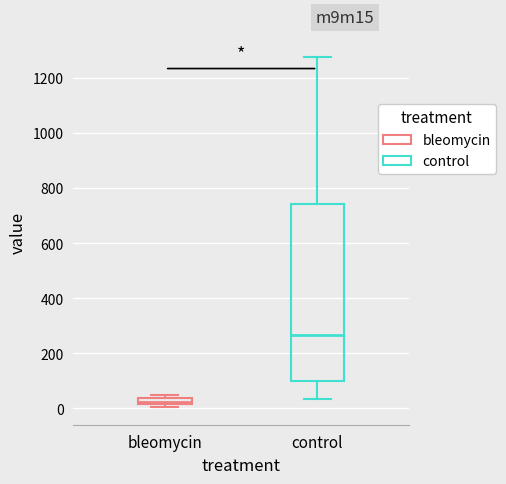

Which box is the tallest, from its lower edge to its upper edge?

control